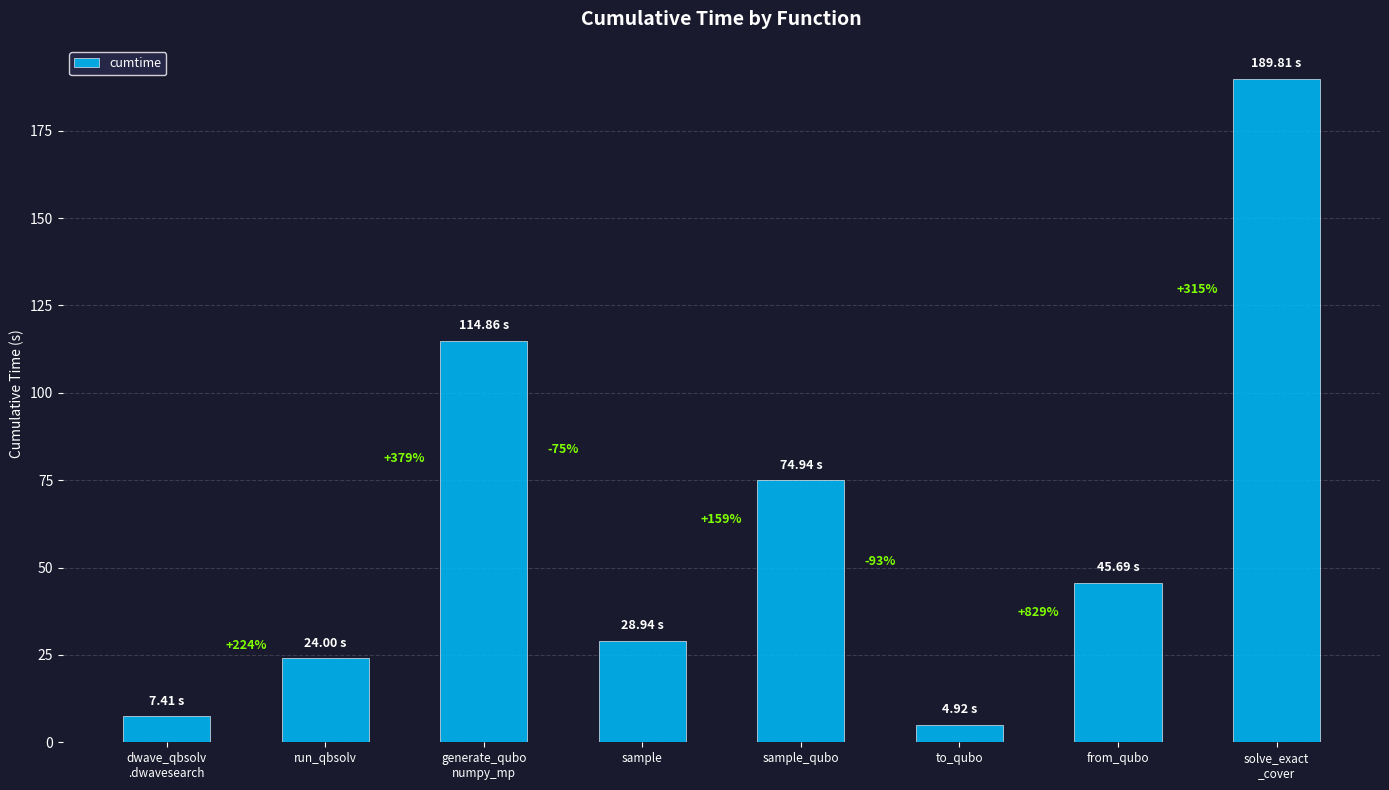

What is the greatest value displayed?

189.8